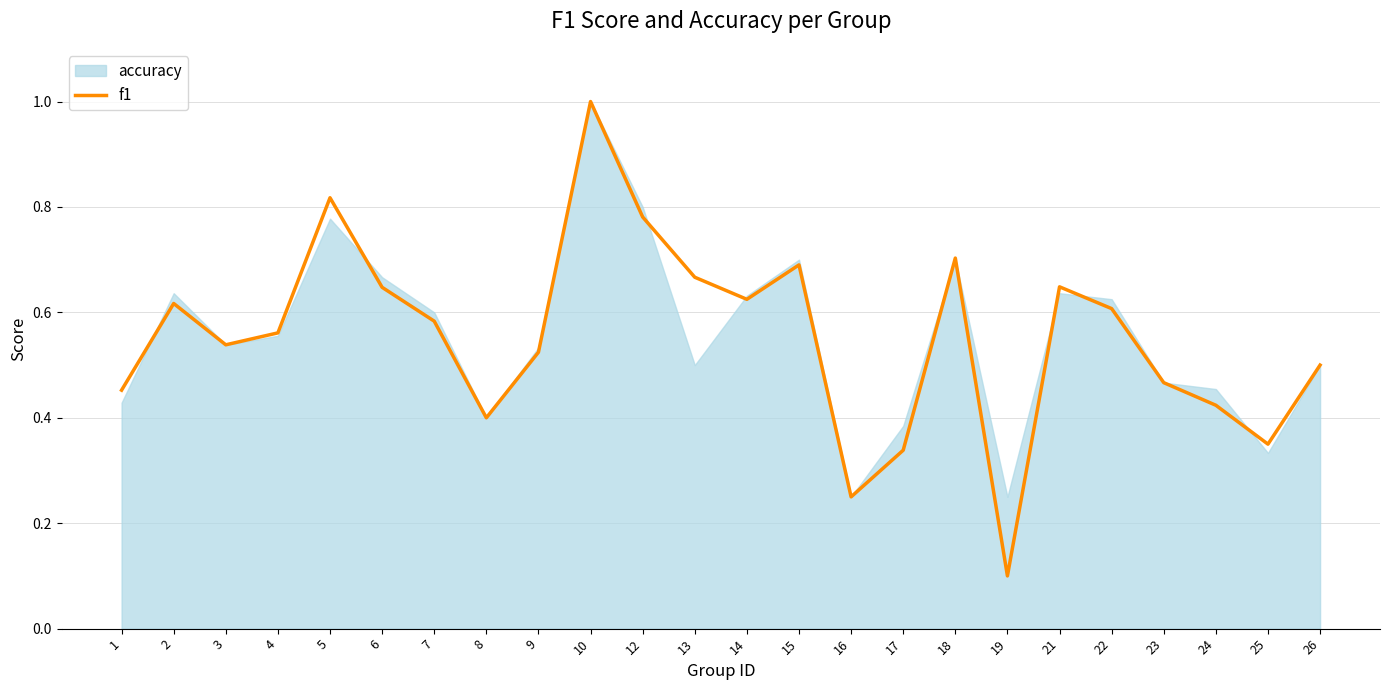

Reading right to left, extract all data points from this chart.

26=0.5	25=0.4	24=0.4	23=0.5	22=0.6	21=0.6	19=0.1	18=0.7	17=0.3	16=0.2	15=0.7	14=0.6	13=0.7	12=0.8	10=1.0	9=0.5	8=0.4	7=0.6	6=0.6	5=0.8	4=0.6	3=0.5	2=0.6	1=0.5